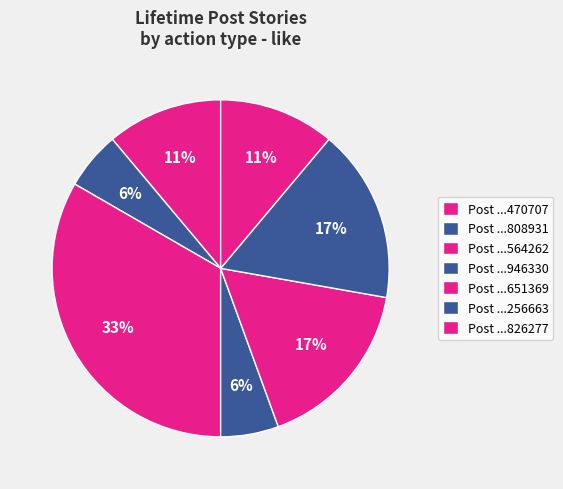

How many slices are in this pie chart?

7